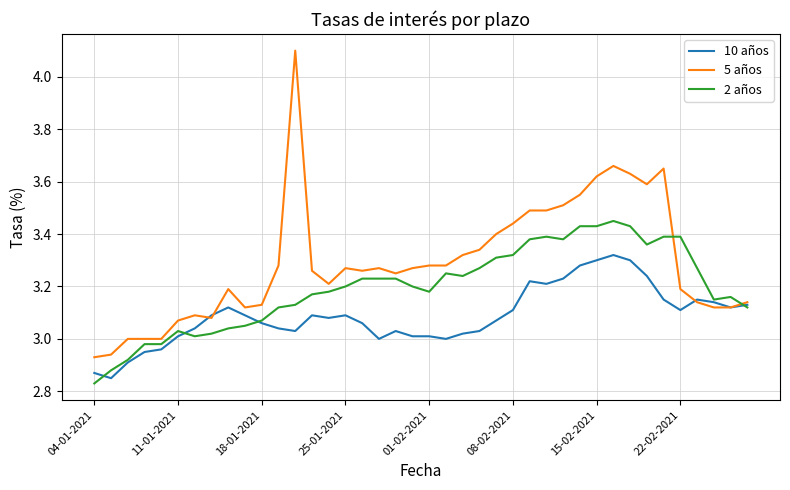

Which series has the largest total across all categories?

5 años